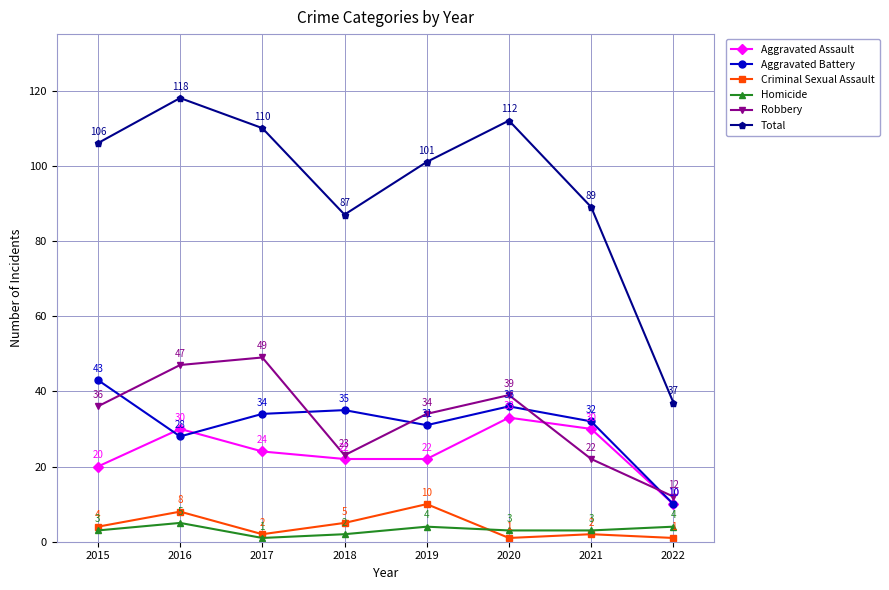

What is the sum of all Total values?

760